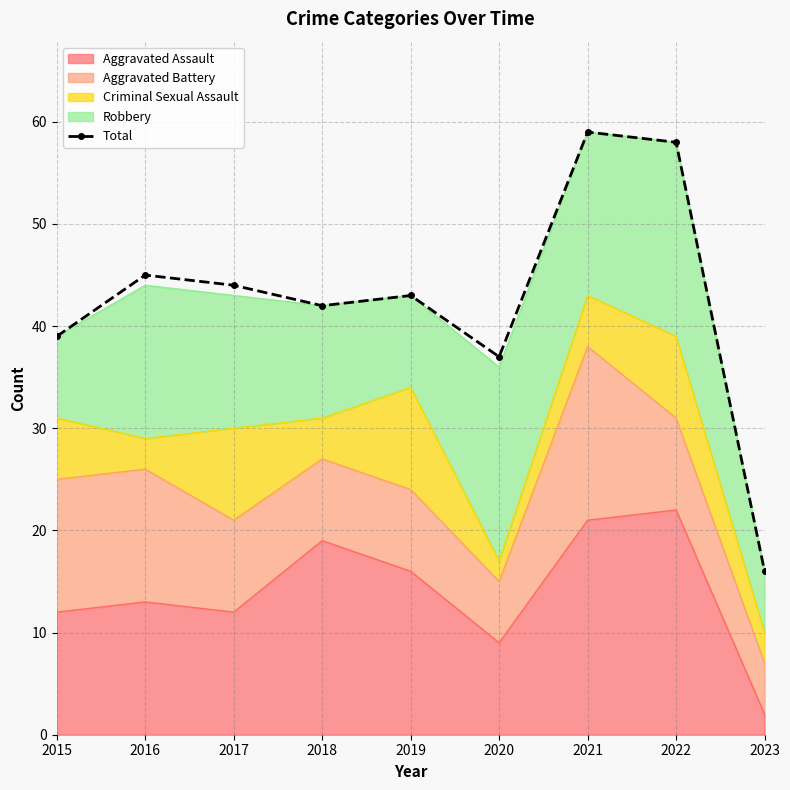

How many points are higher than both their immediate neighbors (excluding endpoints)?

3